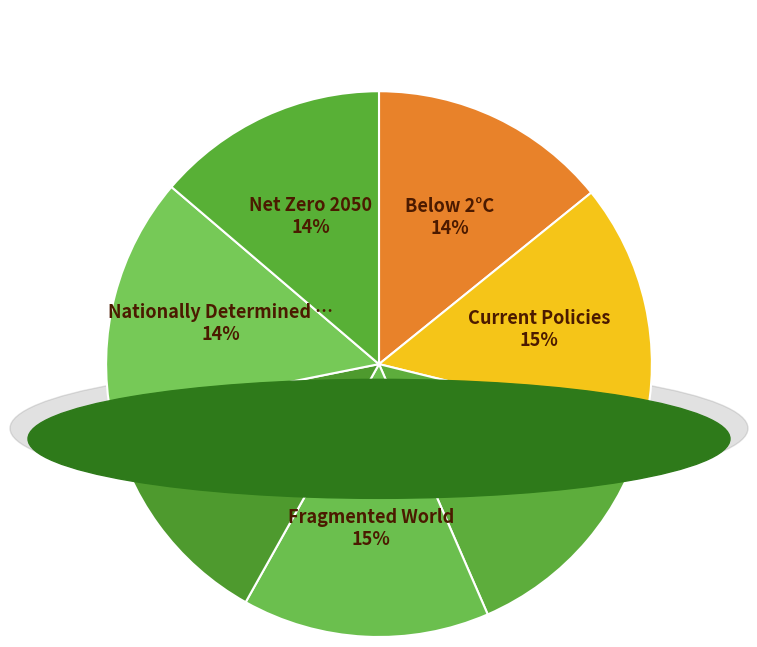

How many slices are in this pie chart?

7